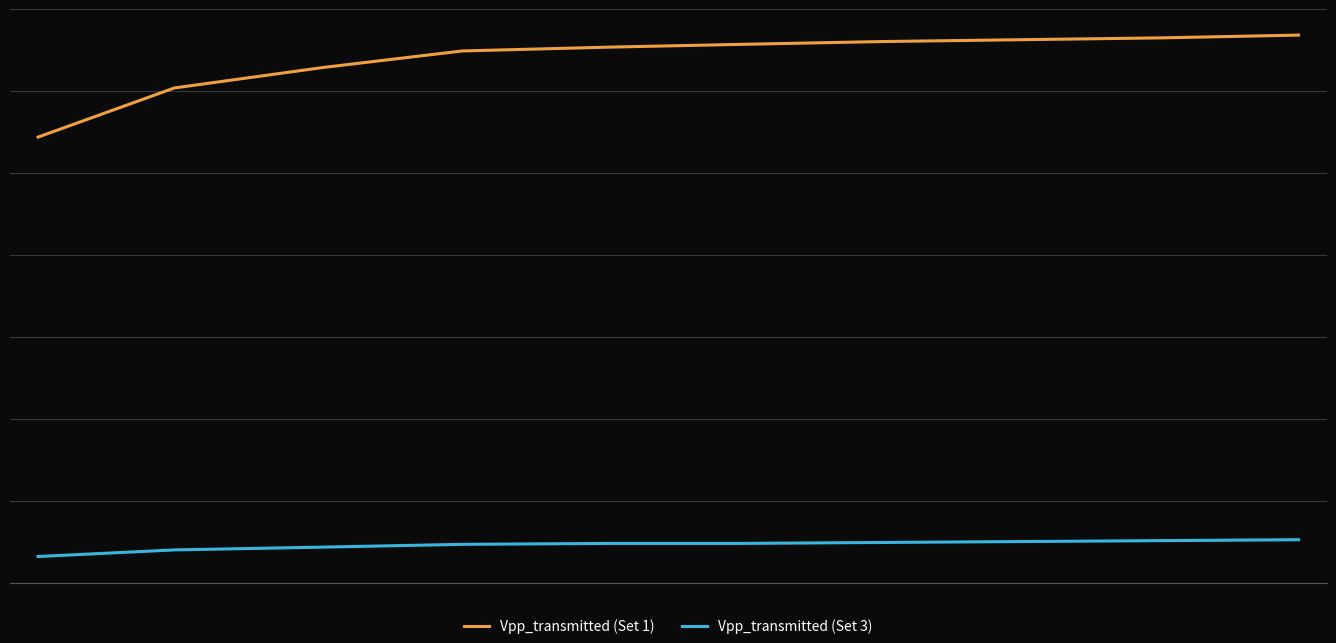

Does the chart display data point markers on the line(s)?

No